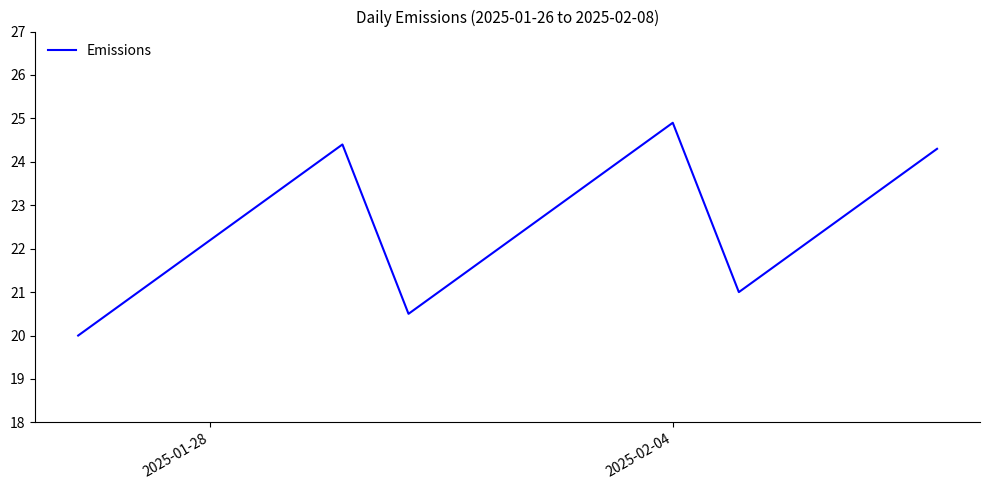

What is the difference between the maximum and minimum values?

4.9